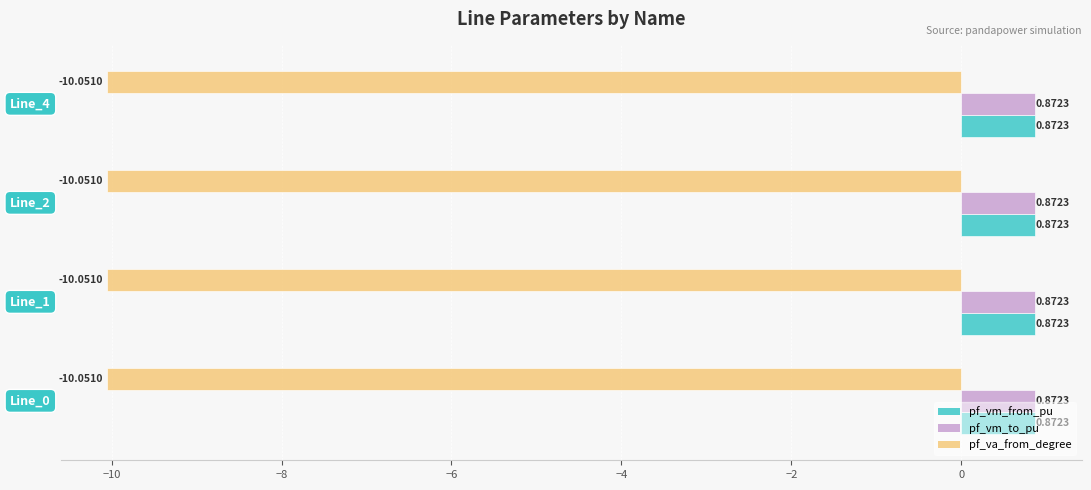

What is the sum of all pf_vm_from_pu values?

3.5